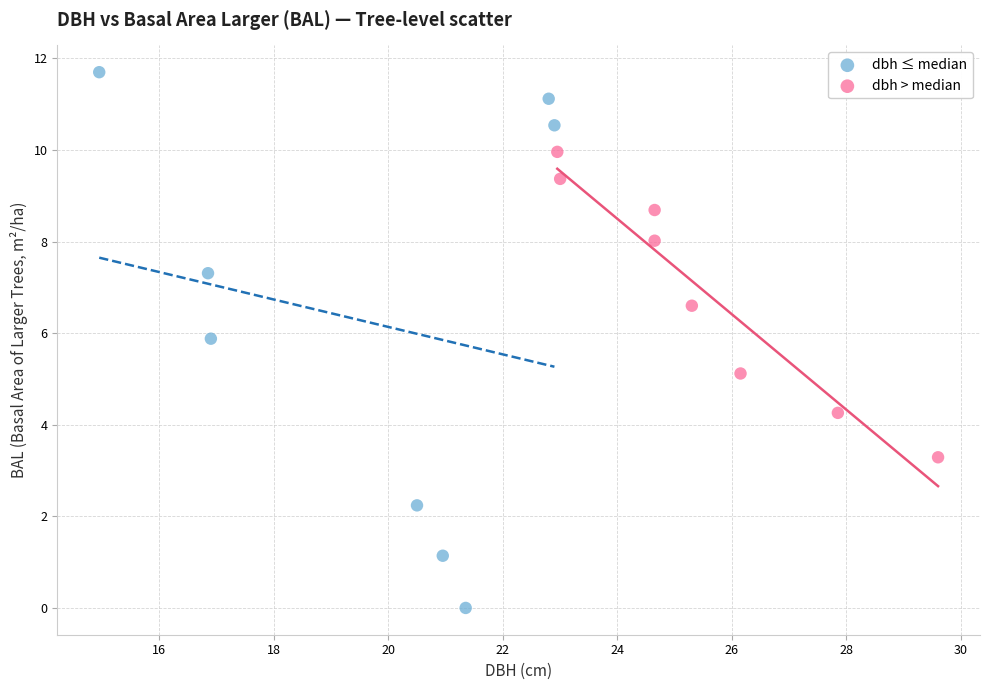

Which series contains the lowest Y value?

dbh ≤ median